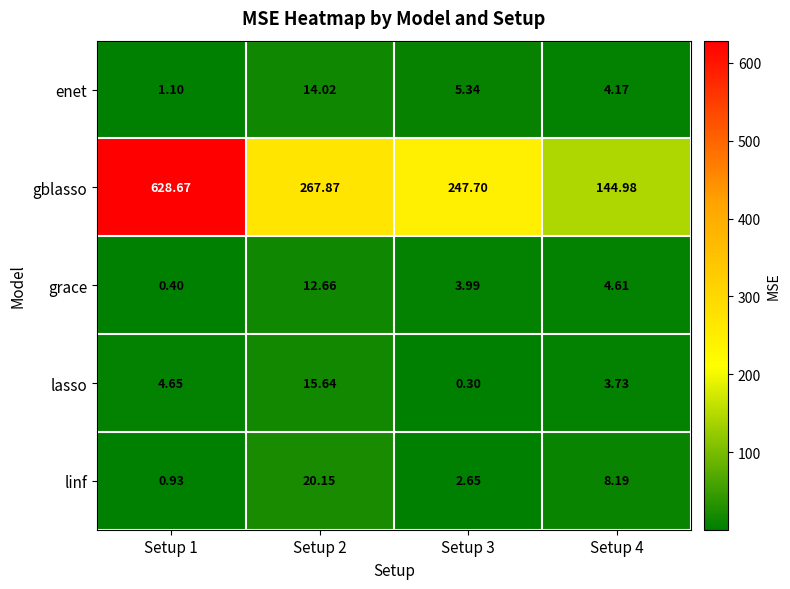

Which series has the largest range (max minus min)?

gblasso